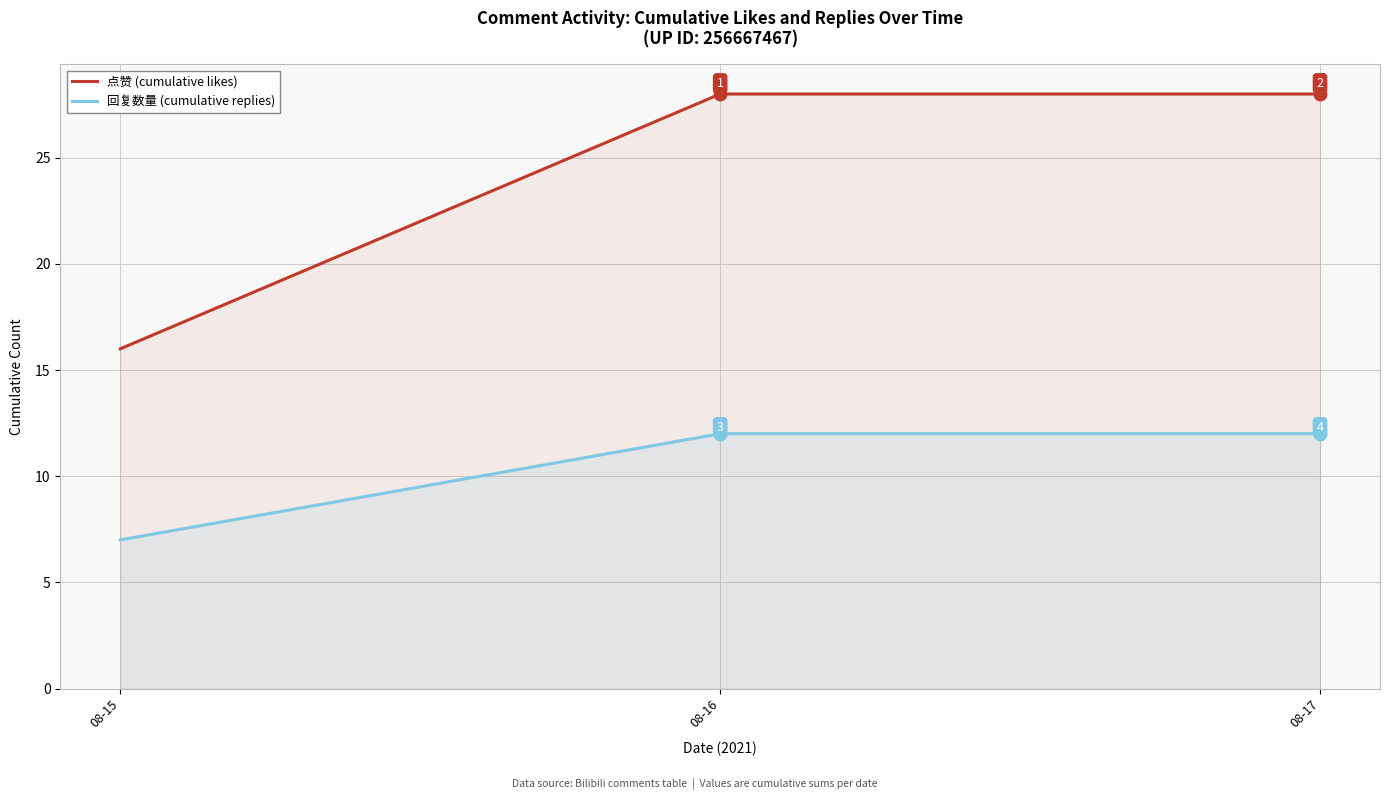

How many lines are shown in the chart?

2